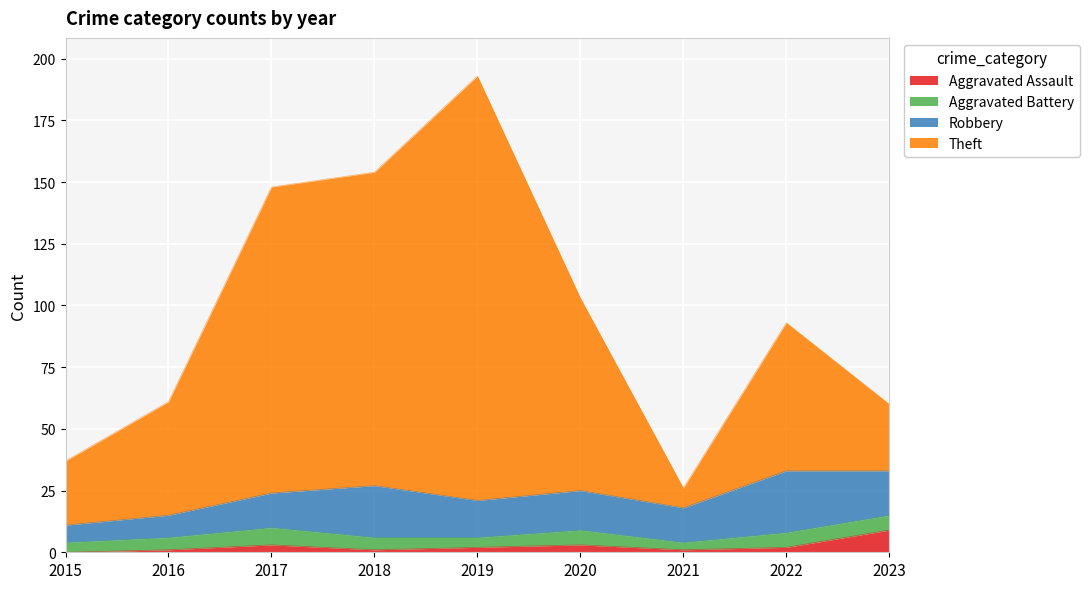

What is the total value across all series at 2023?

60